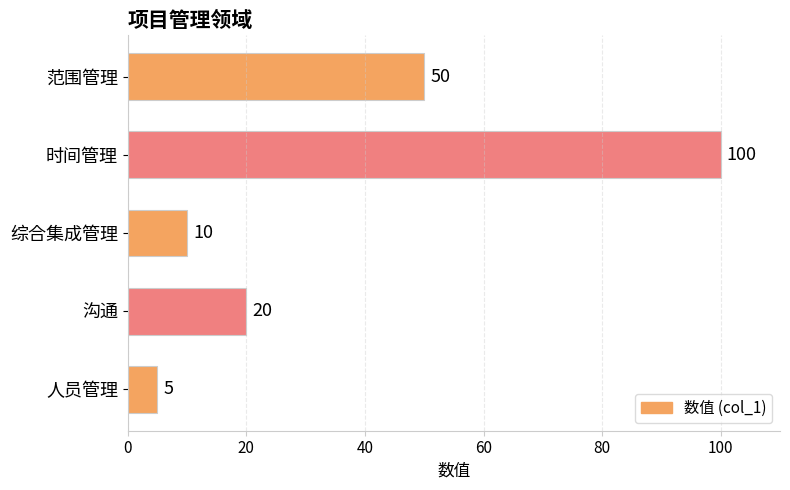

Which label corresponds to the largest value in the chart?

时间管理